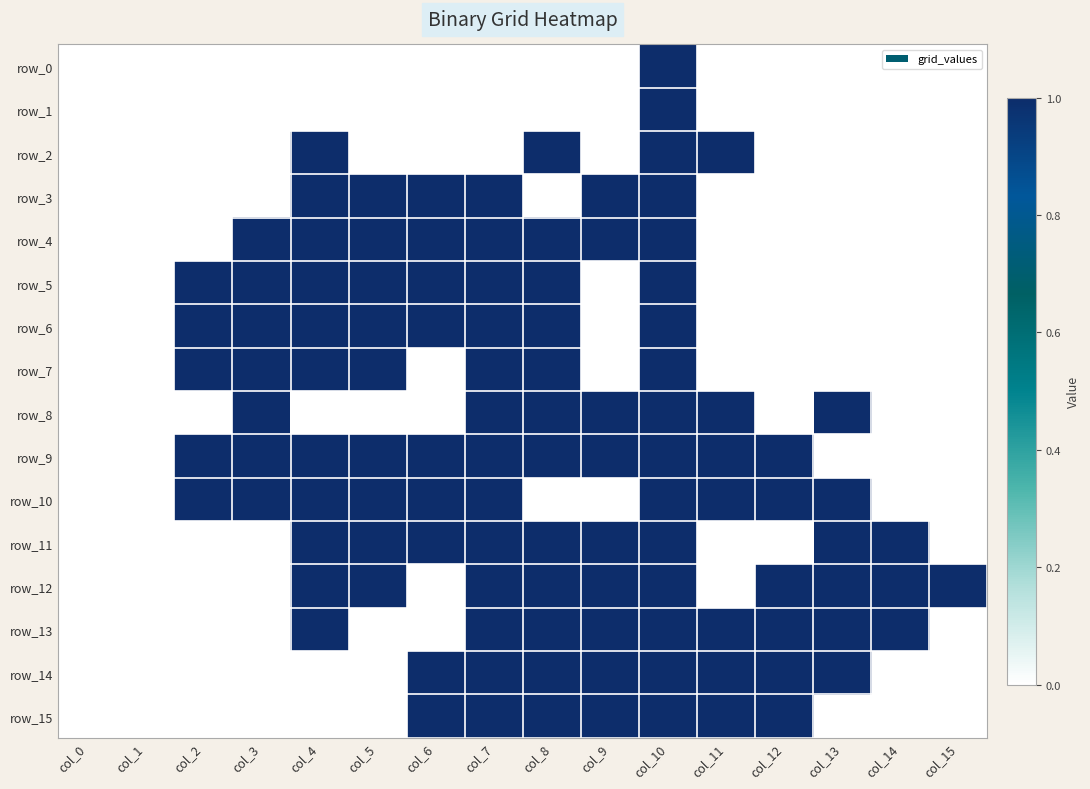

Which label corresponds to the largest value in the chart?

col_10